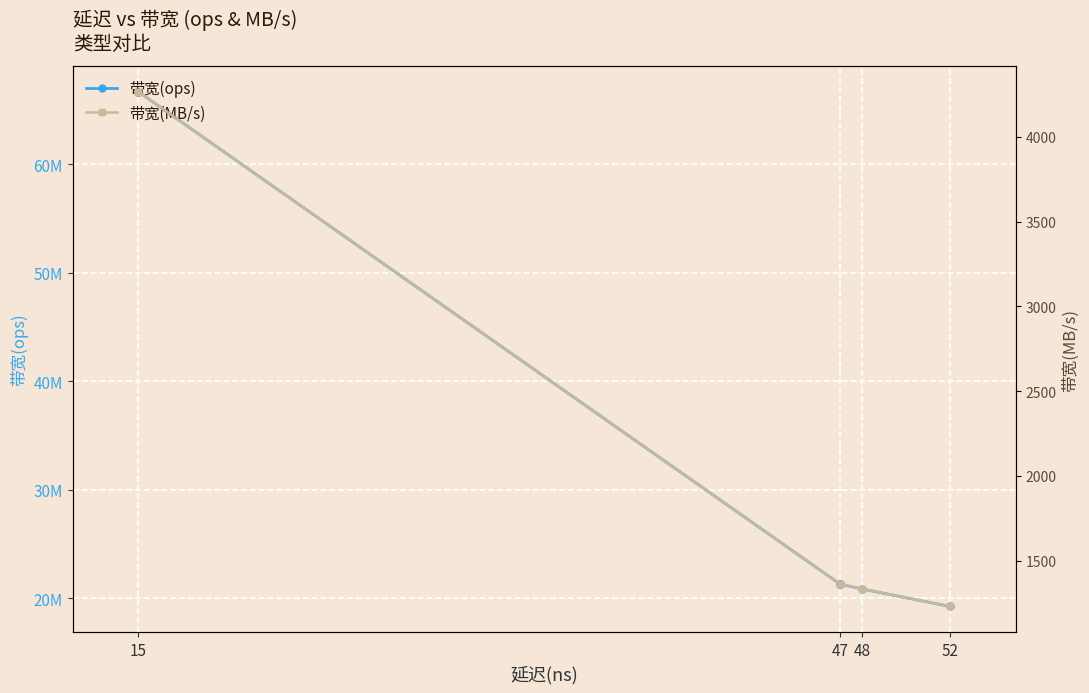

Is the value of 带宽(MB/s) at 52 greater than the value of 带宽(ops) at 15?

No